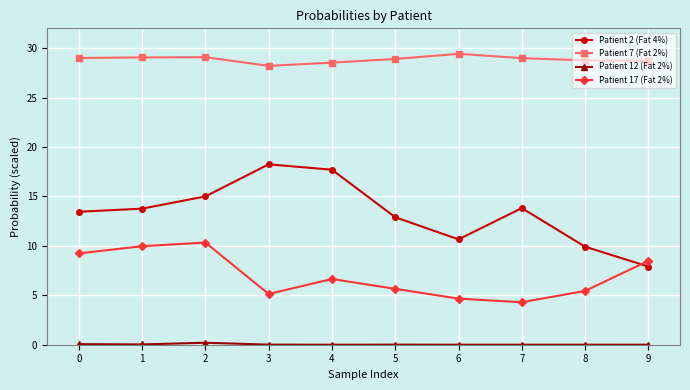

How many data points in Patient 17 (Fat 2%) are above 6?

5